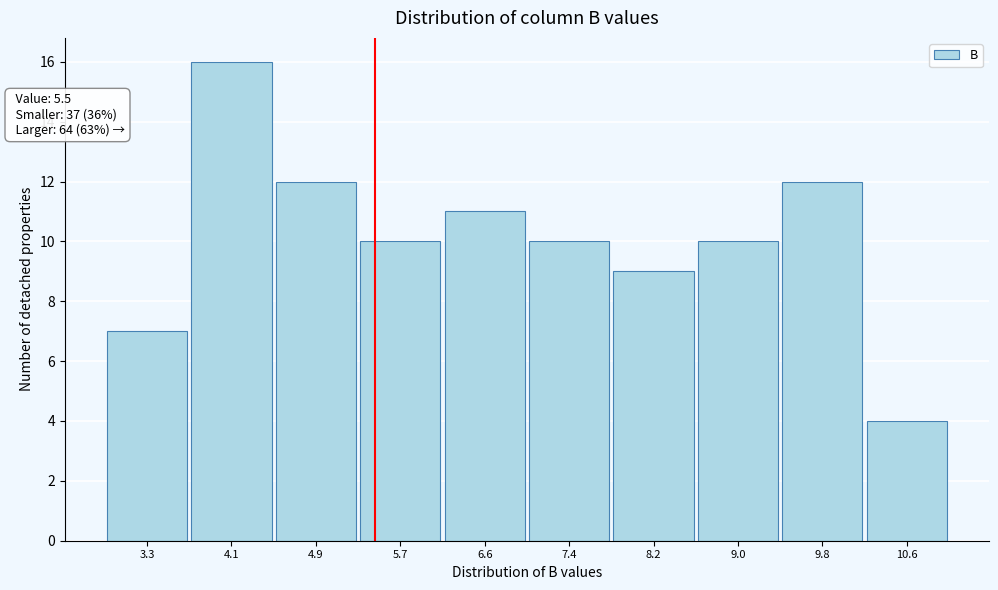

Which range on the x-axis has the tallest bar?

3.72 to 4.53